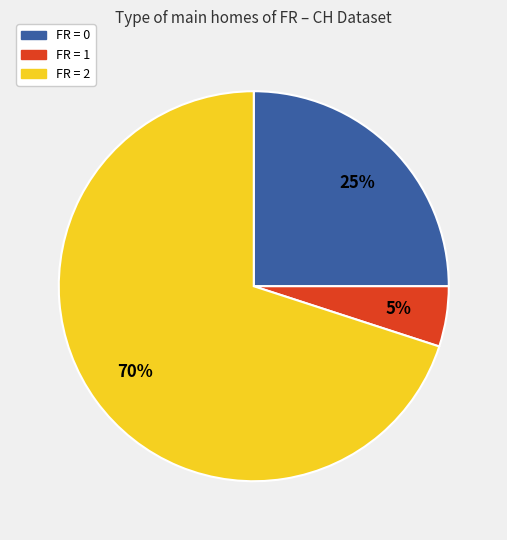

To the nearest percent, what is the average slice percentage?

33%